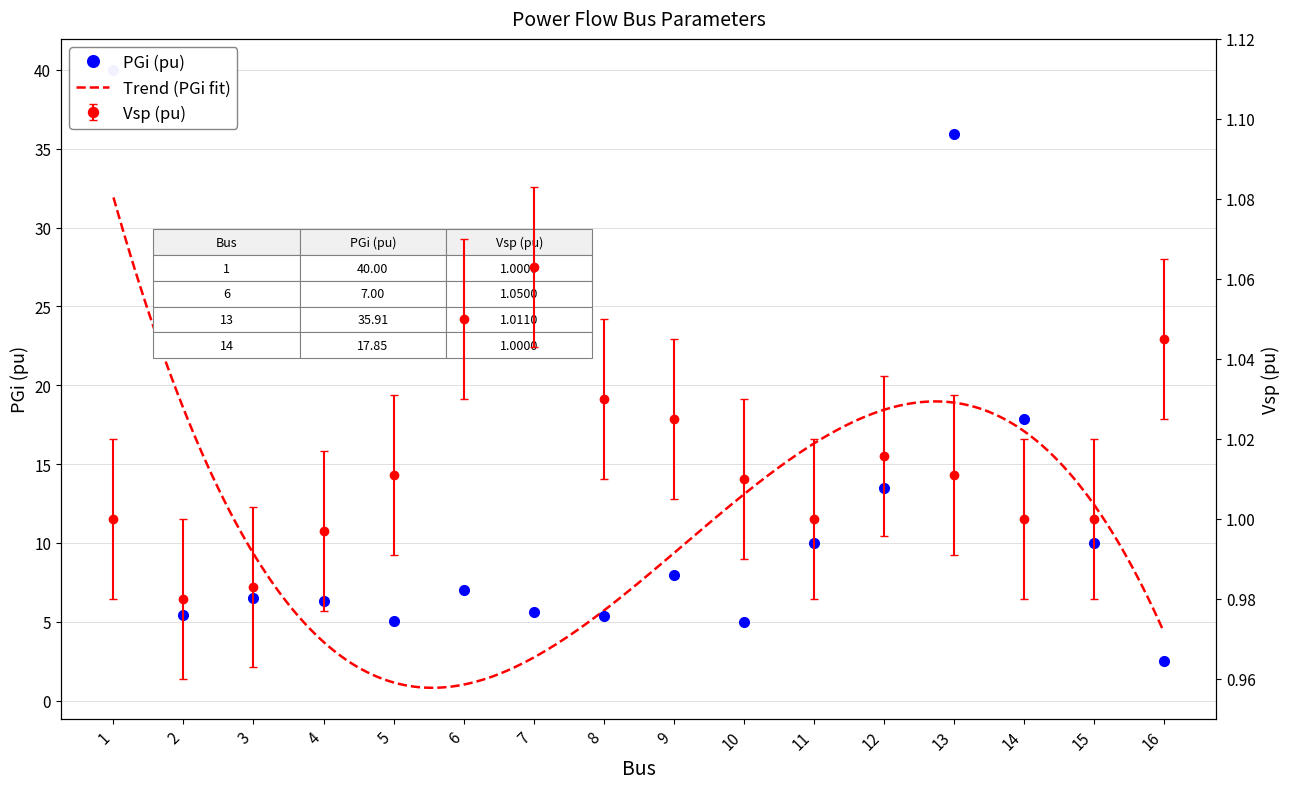

How many points are higher than both their immediate neighbors (excluding endpoints)?

4